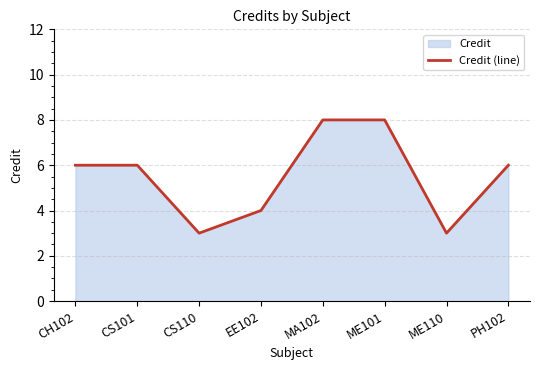

Reading left to right, what are all the values shown in this chart?

CH102=6	CS101=6	CS110=3	EE102=4	MA102=8	ME101=8	ME110=3	PH102=6